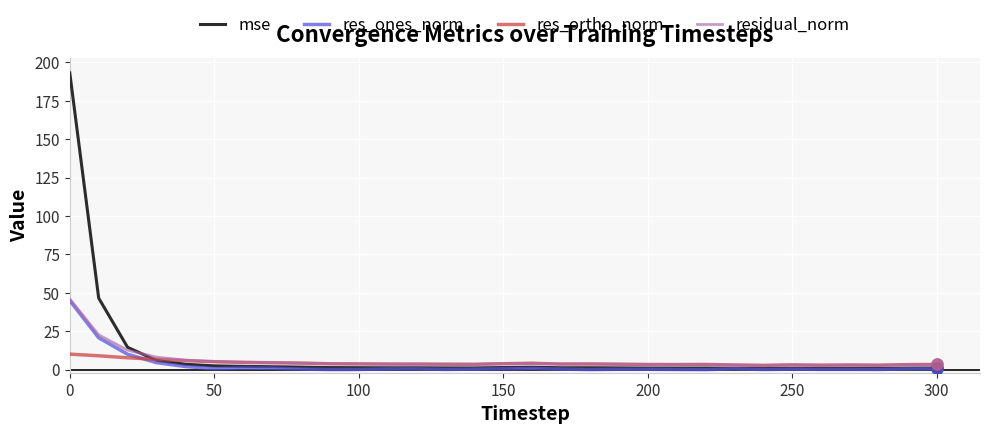

What is the maximum value for res_ones_norm?

45.0